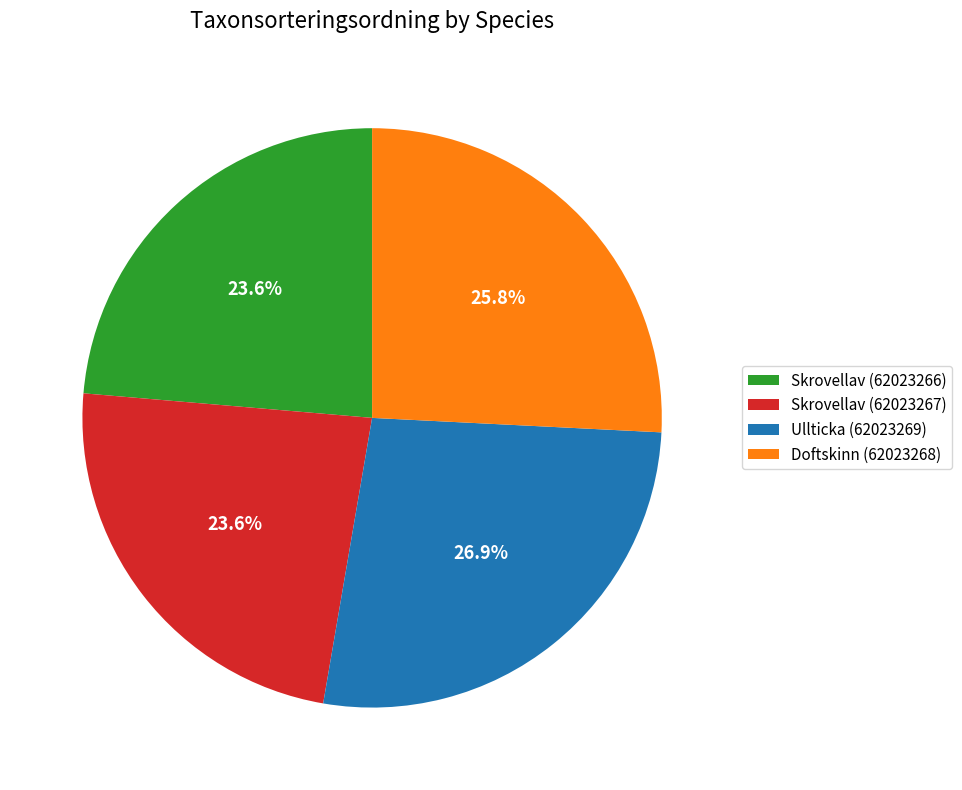

Does Skrovellav (62023266) account for over 50% of the chart?

No